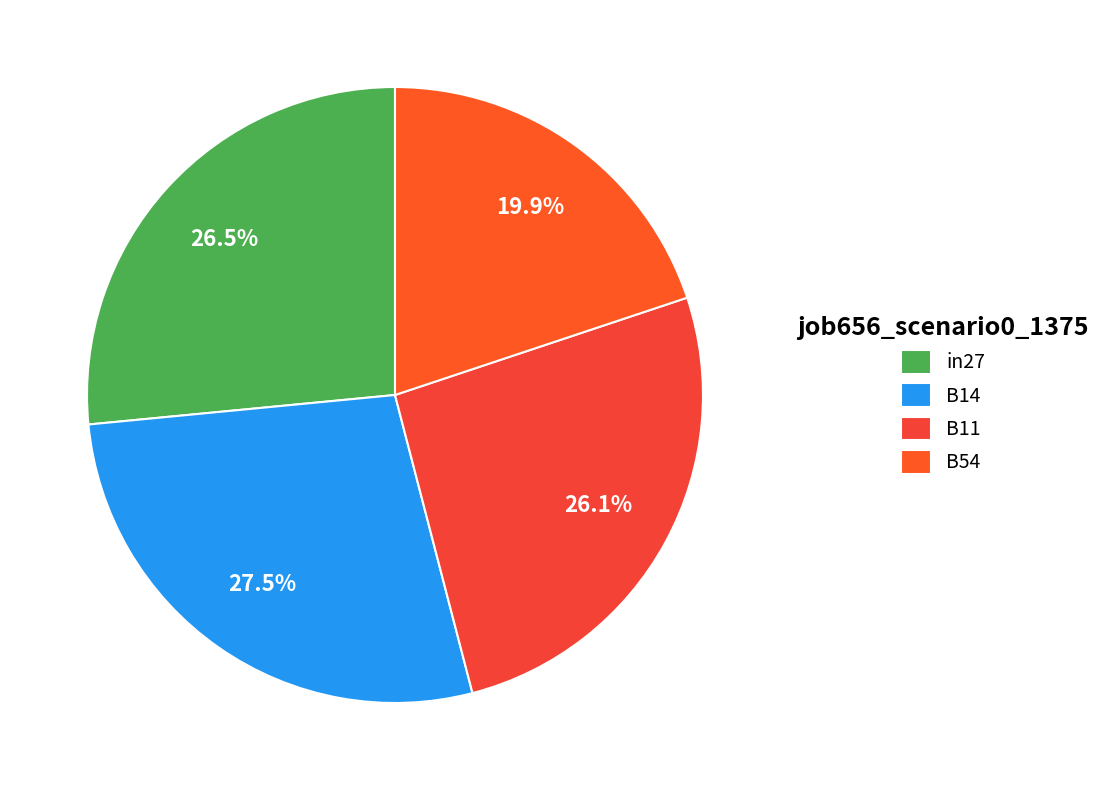

What is the largest slice in the pie chart?

B14